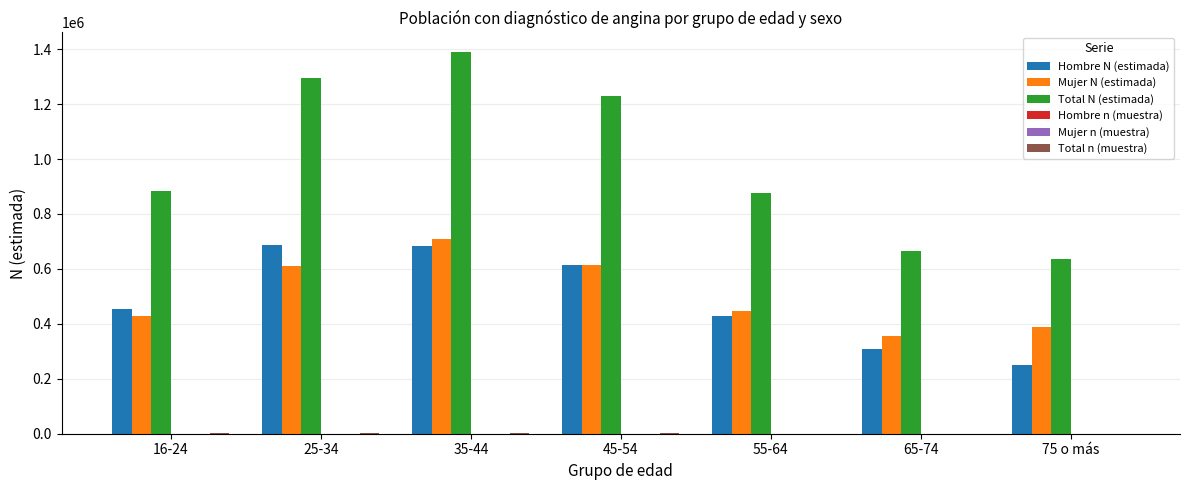

Between 25-34 and 65-74, which series saw the biggest shift?

Total N (estimada)